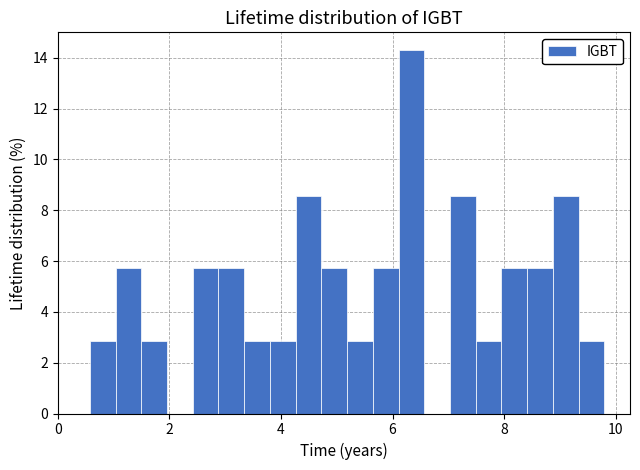

Around what value on the x-axis is the tallest bar? Give the approximate position of its centre, as read against the axis.

6.4